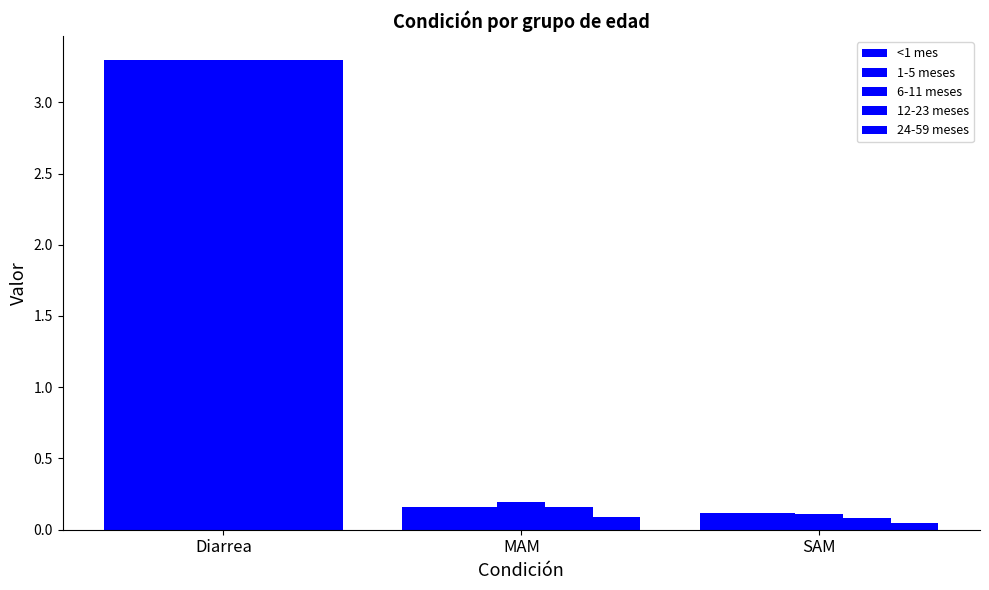

What is the difference between the maximum and minimum values in the <1 mes series?

3.2